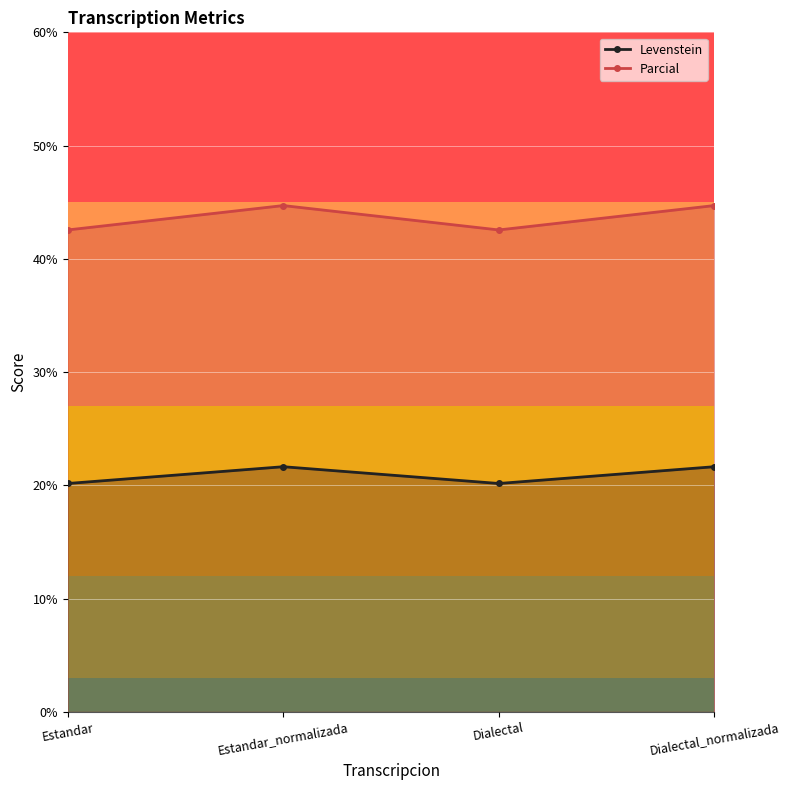

Rank the series at Estandar_normalizada from highest to lowest value.

Parcial, Levenstein